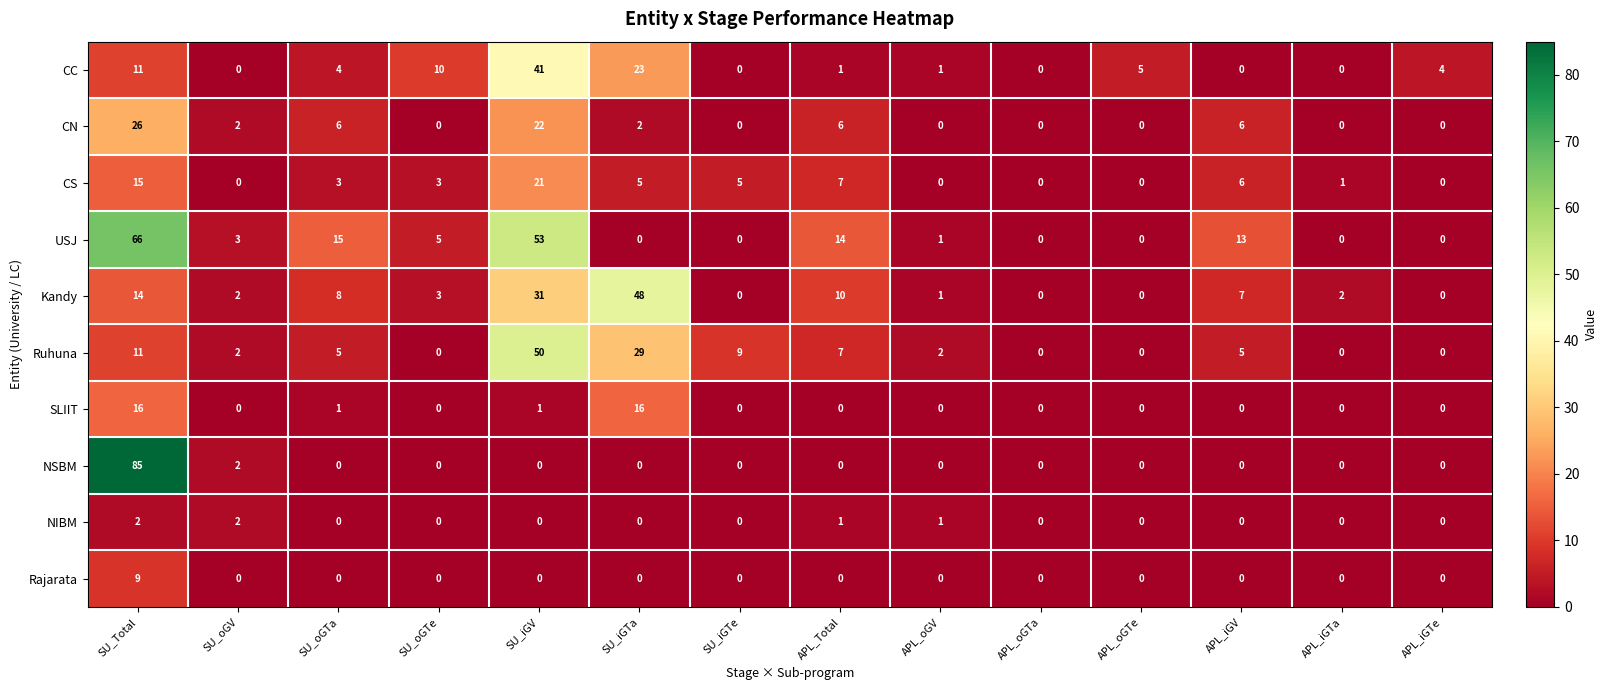

Which series has the widest spread of values?

NSBM